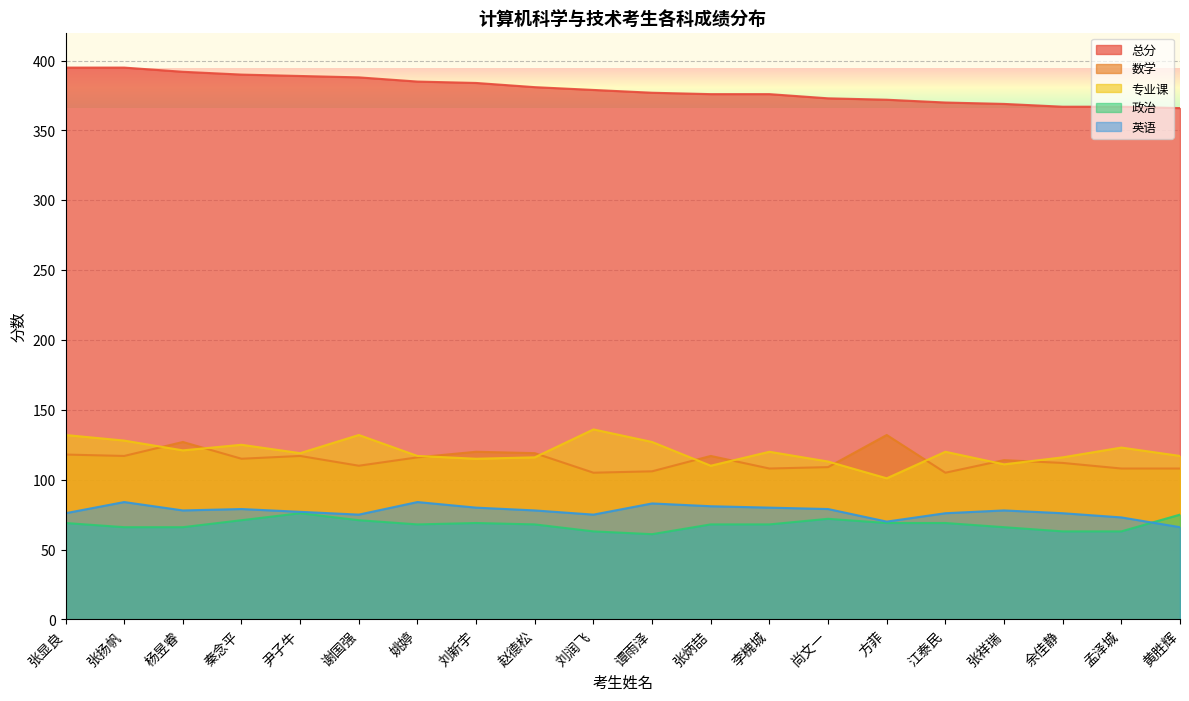

Count the number of categories in the chart.

20